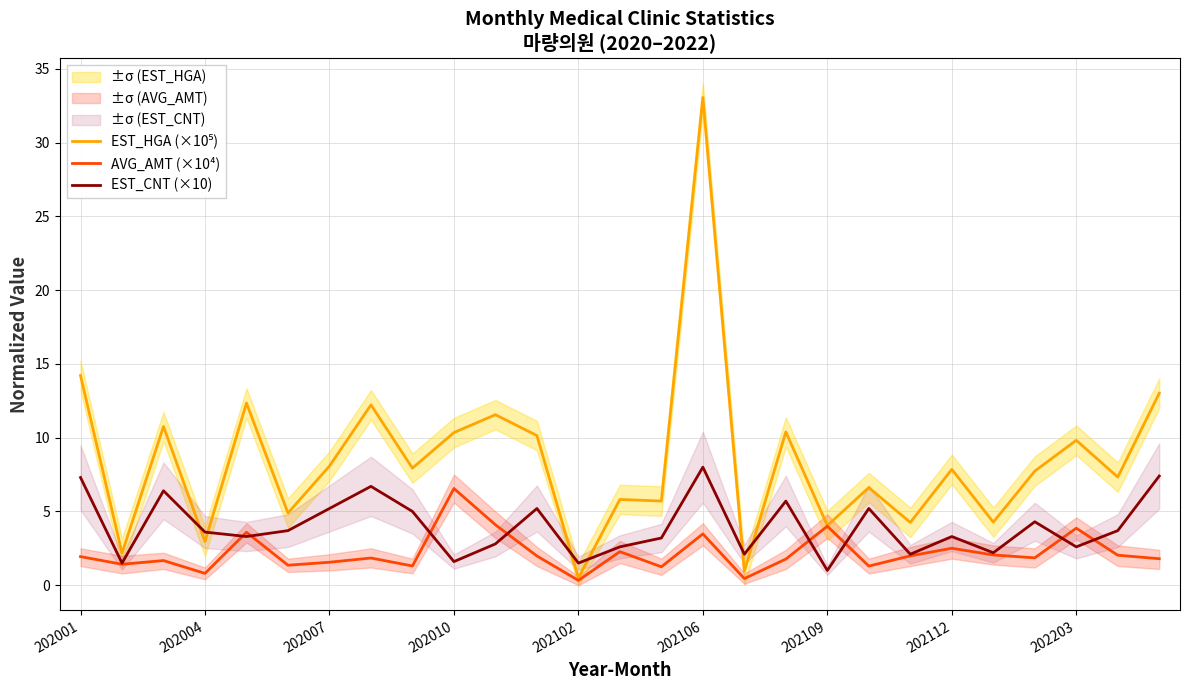

True or false: EST_CNT (×10) has a value of 1.9 at 202007.

False